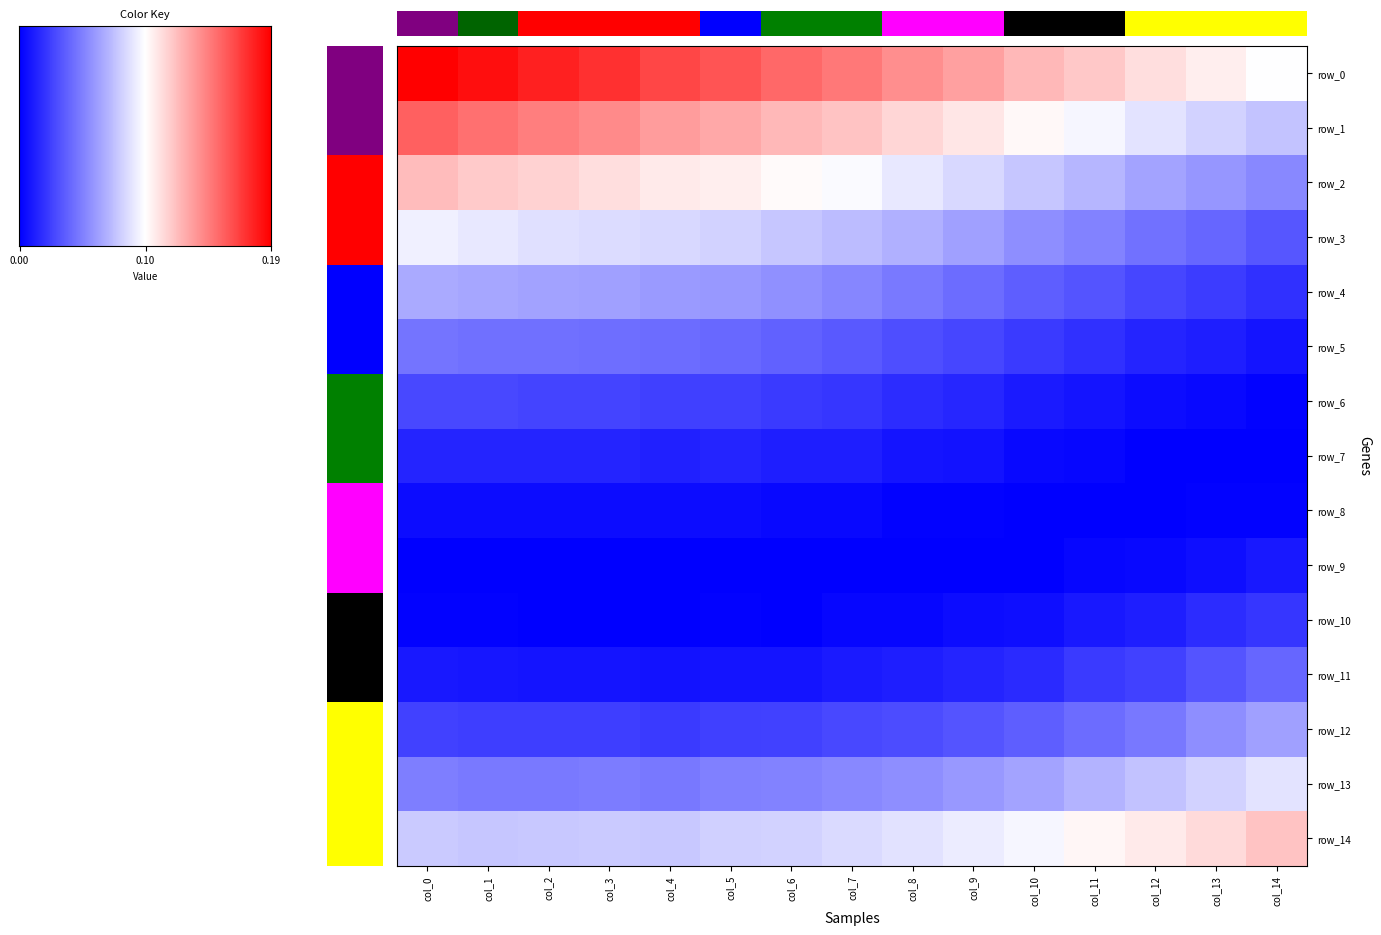

The row_11 series shows 0.0 at col_13. True or false?

True